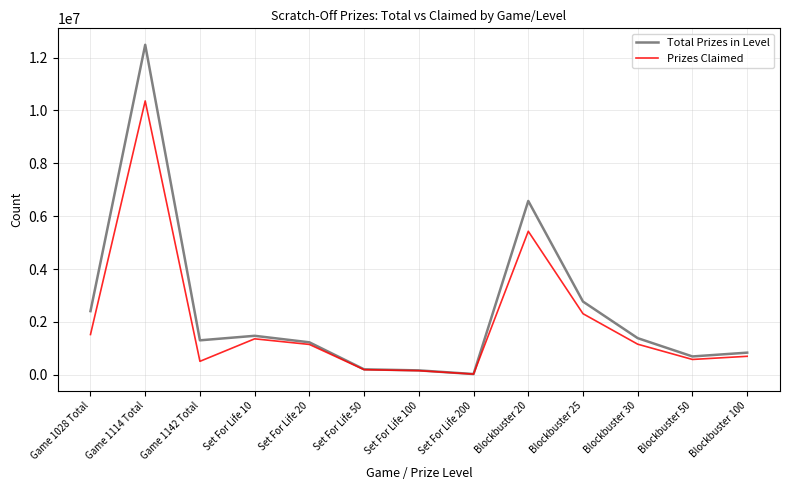

Where is Prizes Claimed nearest to the value 5192033?

Blockbuster 20